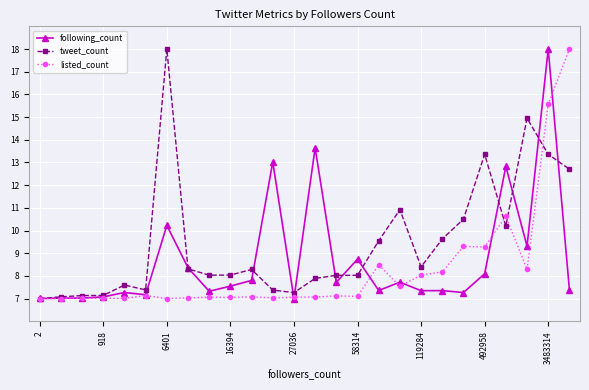

What is the difference between the second highest and minimum values in the listed_count series?

8.6